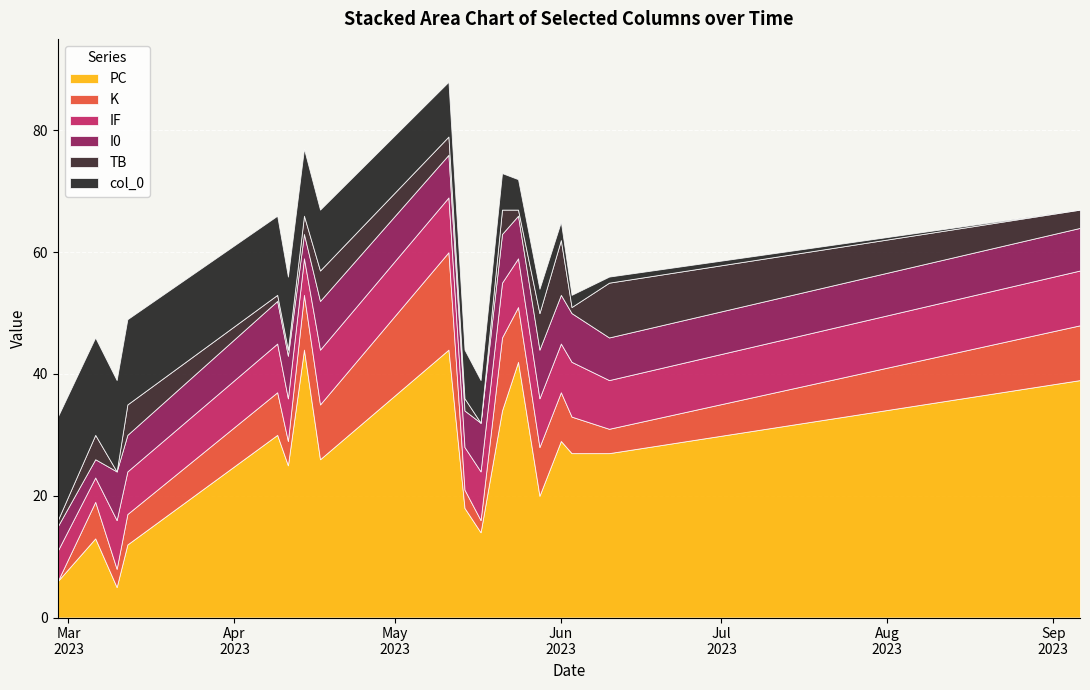

What is the total value across all series at 2023-03-12?

49